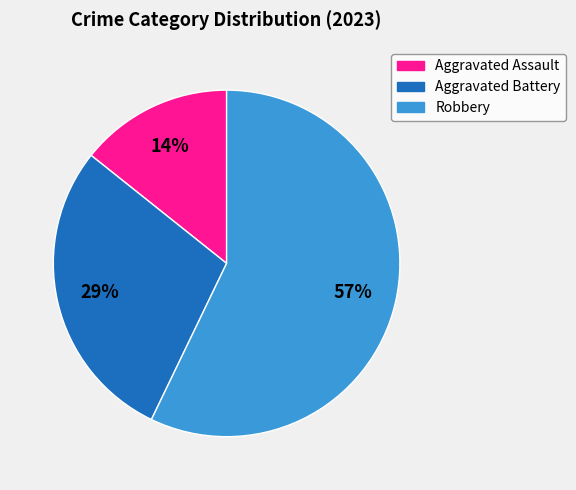

True or false: Robbery accounts for 57% of the total.

True